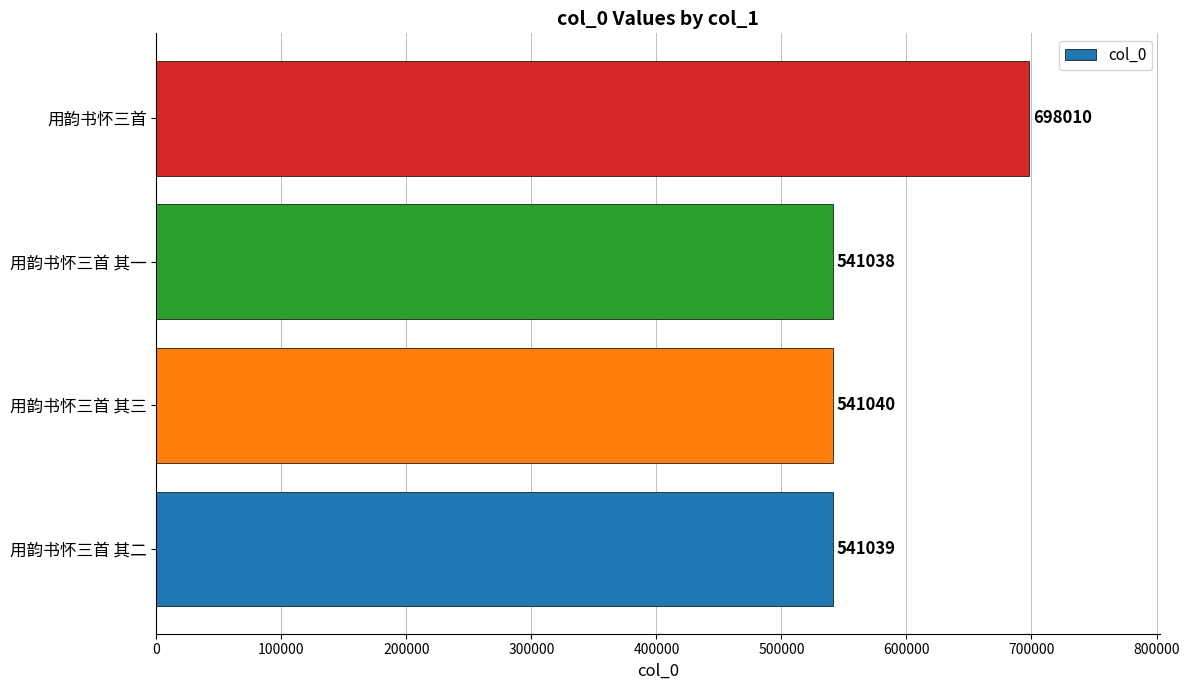

What is the sum of the values at 用韵书怀三首 其三 and 用韵书怀三首 其二?

1082079